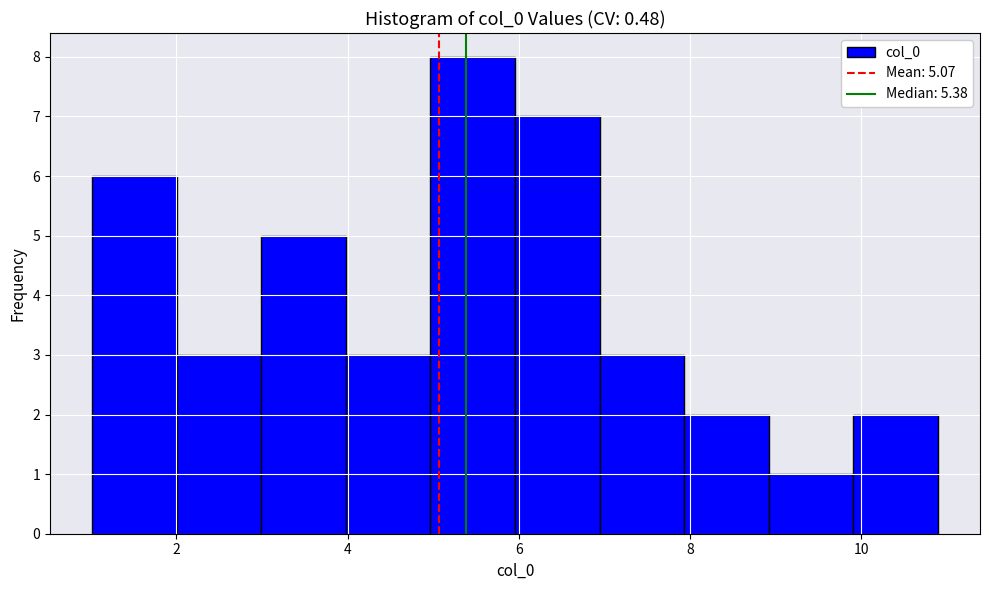

Over which range of the x-axis is the bar tallest?

5.0 to 6.0